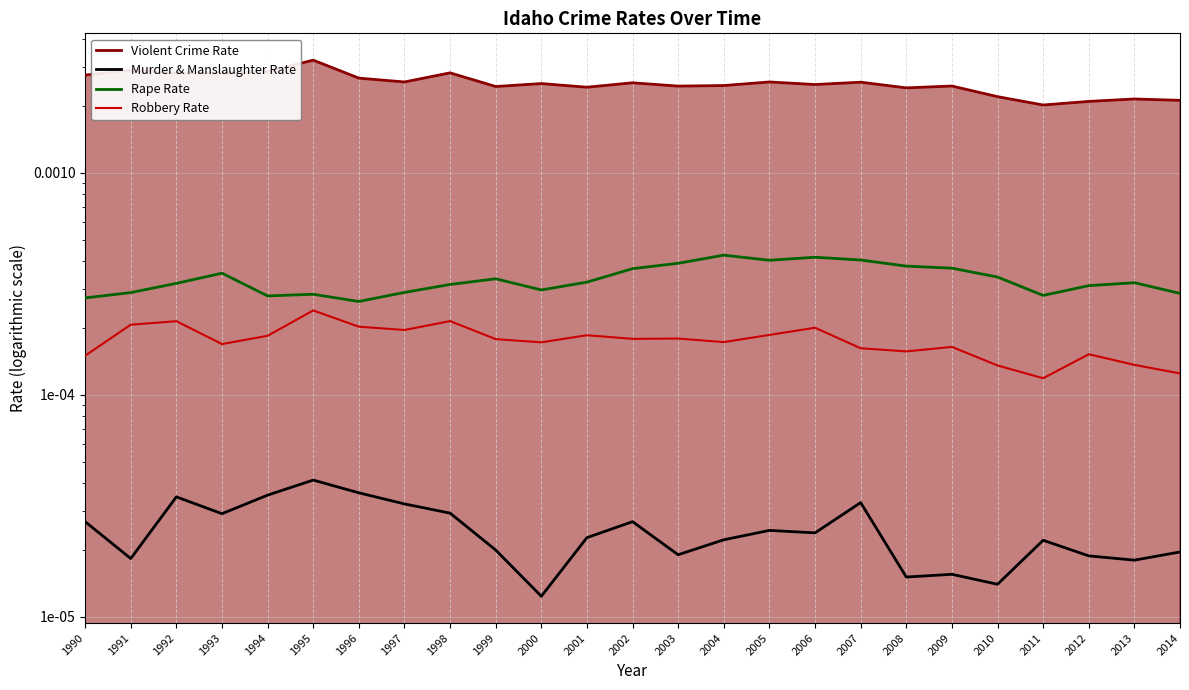

What are all the series names shown in the legend?

Violent Crime Rate, Murder & Manslaughter Rate, Rape Rate, Robbery Rate